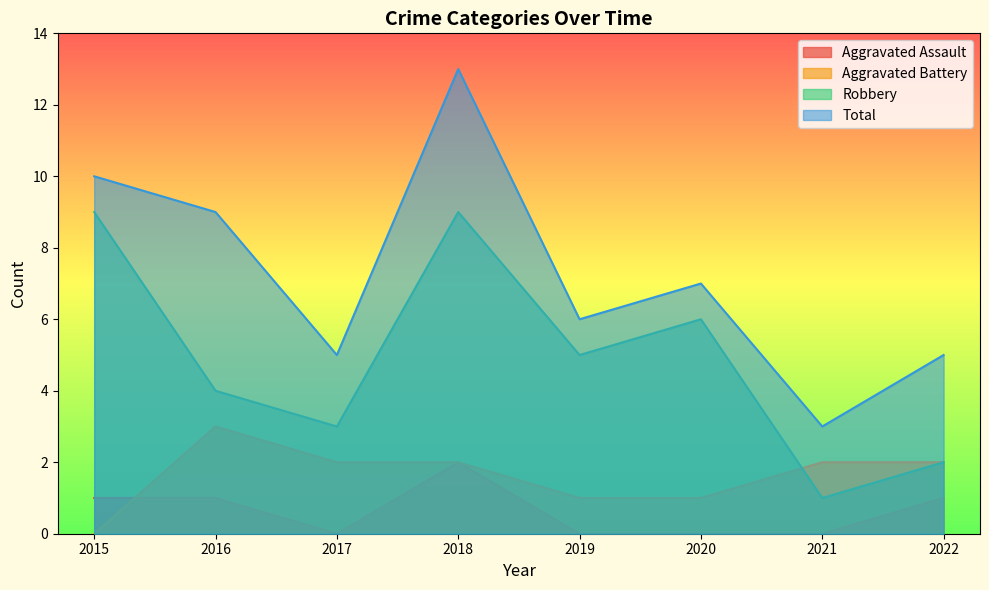

What is the greatest value displayed?

13